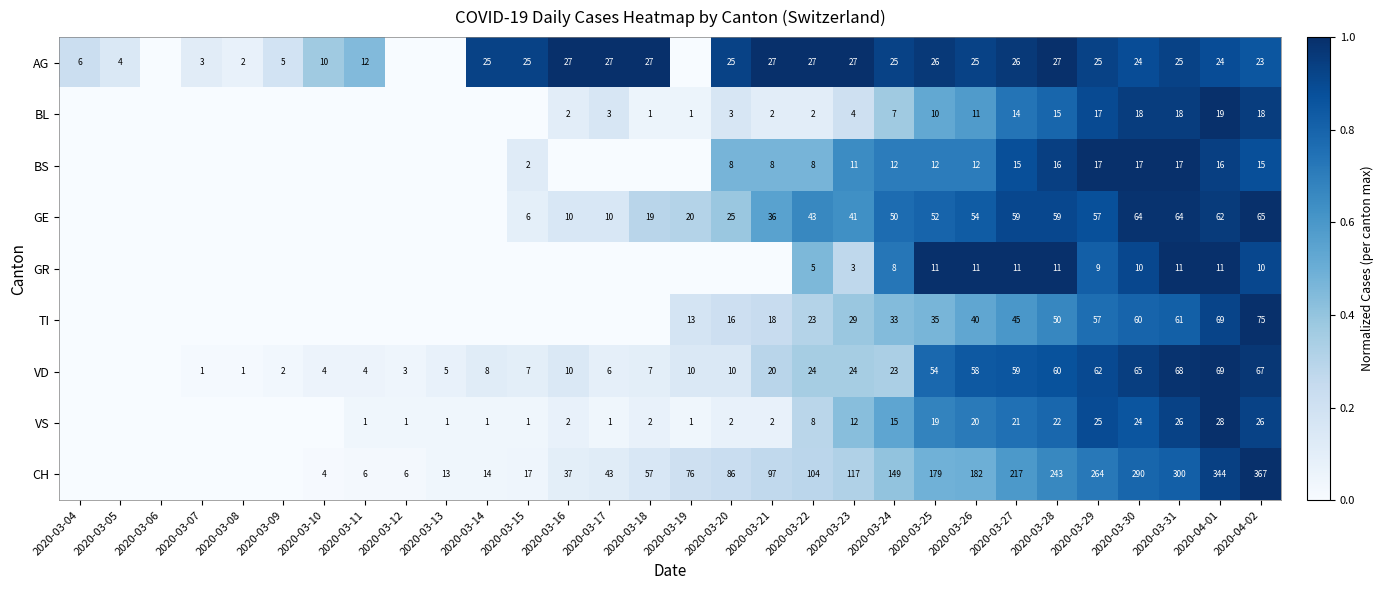

What is the sum of the CH values at 2020-03-13 and 2020-03-16?

50